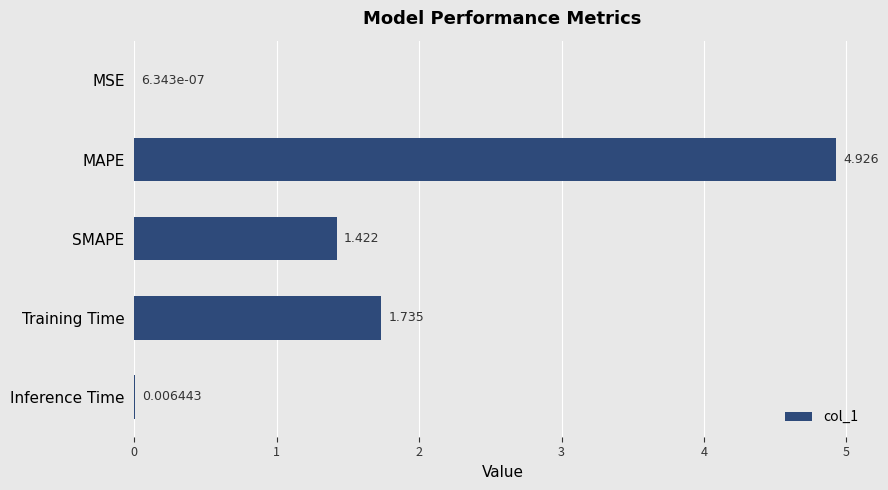

Are the bars grouped side by side (vs. stacked)?

No